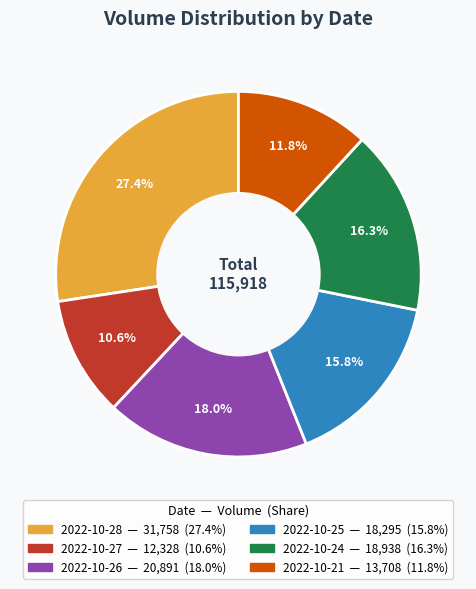

To the nearest percent, what is the difference between the largest and smallest slice percentages?

17%